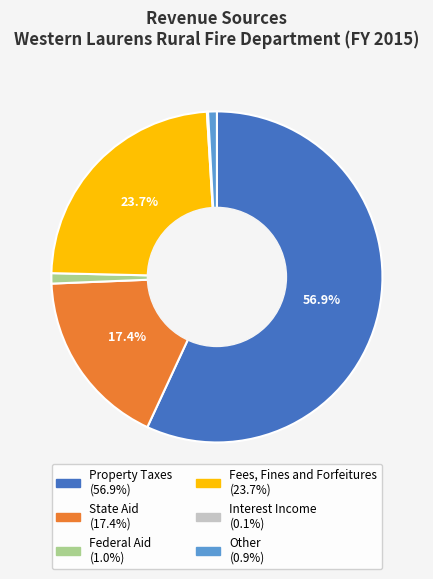

Which slice is the largest?

Property Taxes